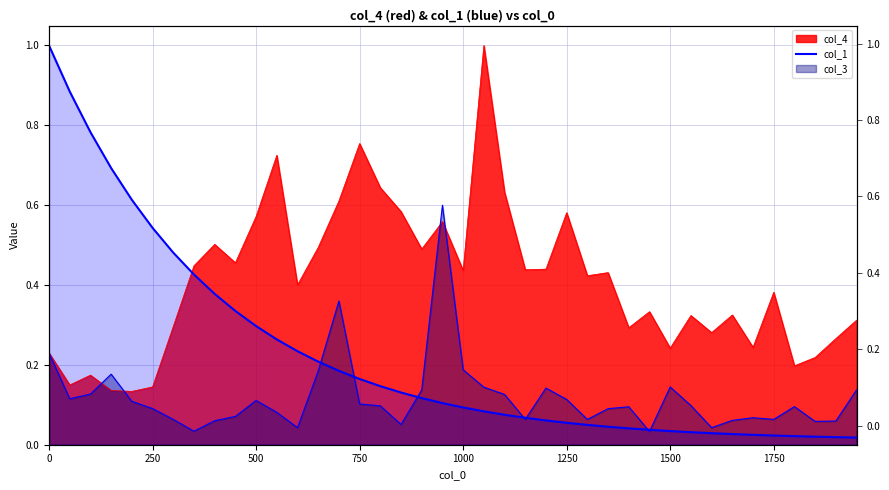

The chart shows a value of 0.7 at 1750. True or false?

False